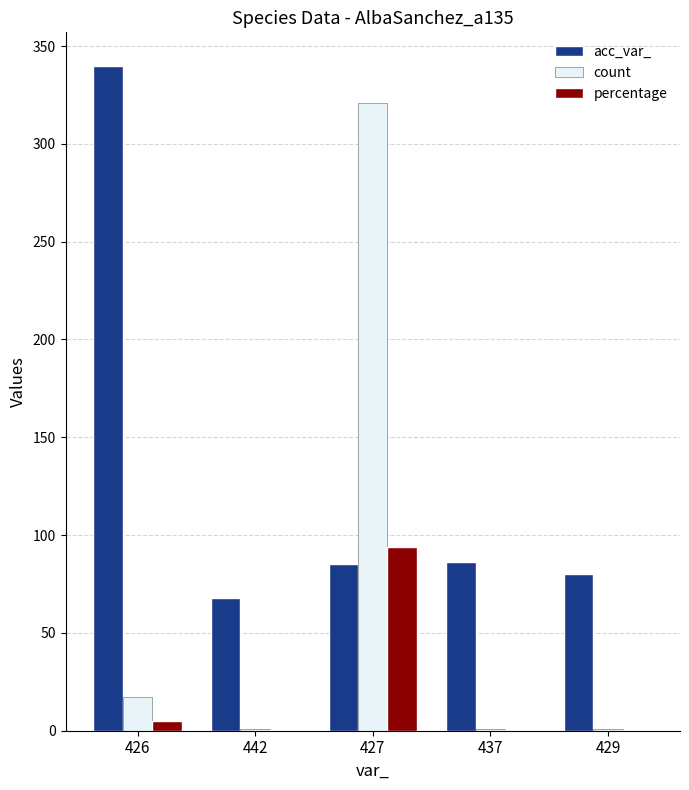

At which label is count closest to 161?

426